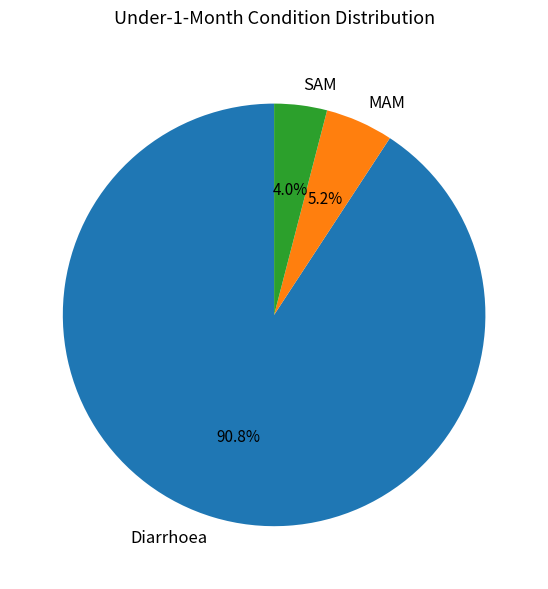

Which slice is the smallest?

SAM